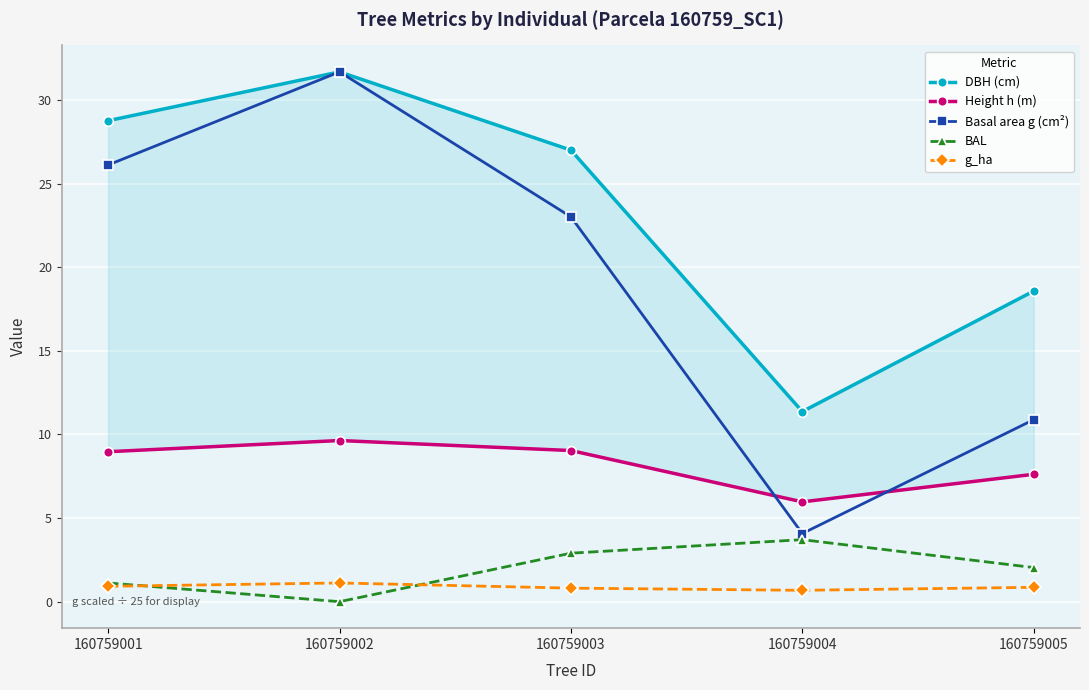

How many values in the Basal area g (cm²) series are below 23?

2